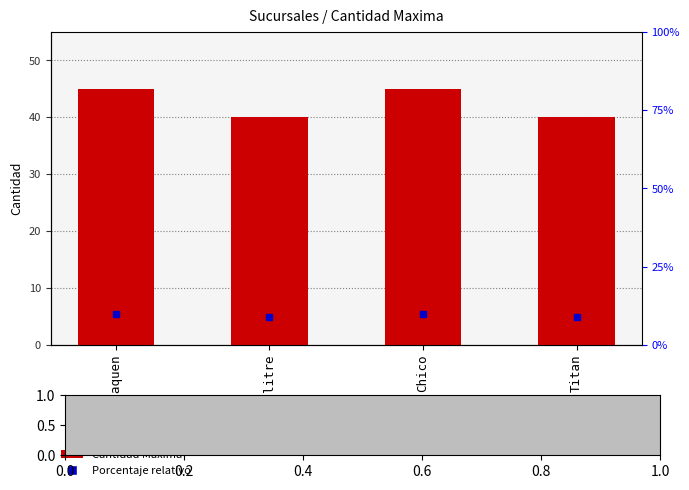

What is the label of the 4th bar from the left?

Titan